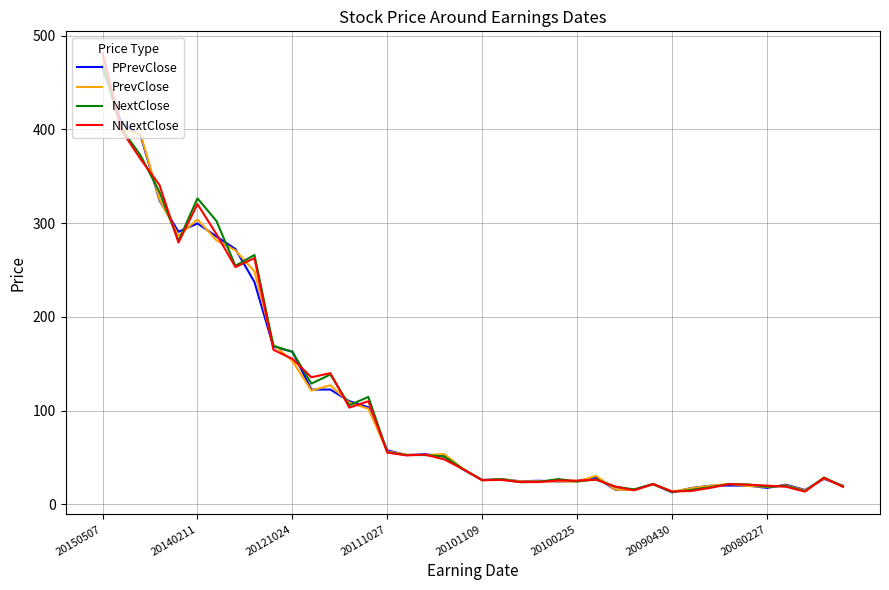

Which series has the widest spread of values?

NNextClose